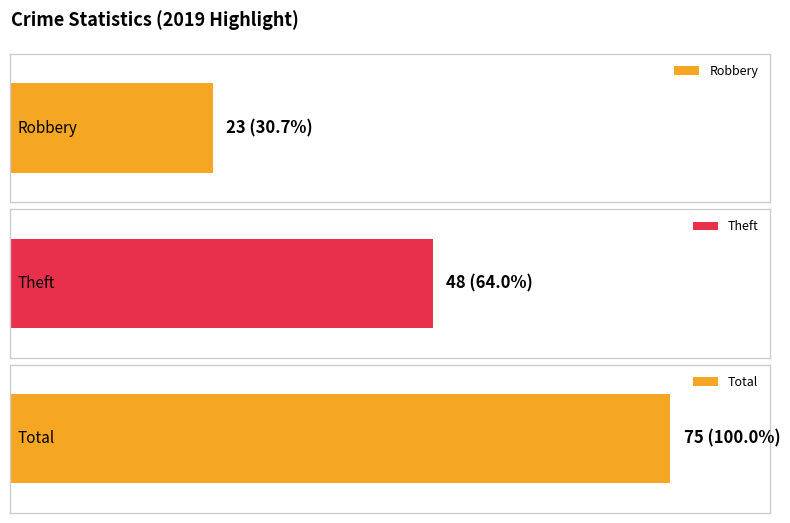

What is the value of the Robbery bar at the 5th from the left?

23